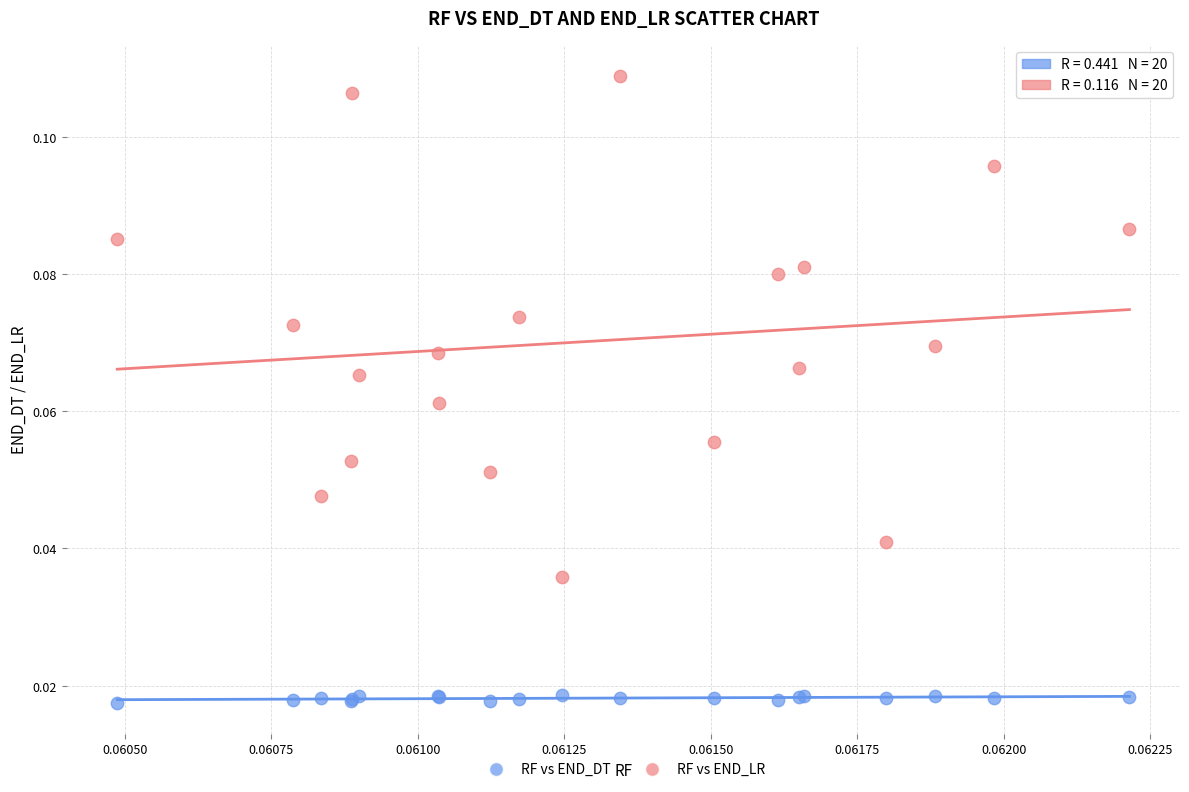

Which series contains the highest Y value?

RF vs END_LR